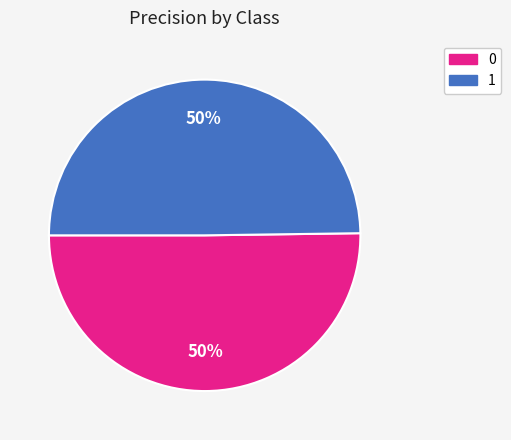

Do 0 and 1 together represent more than half of the pie?

Yes